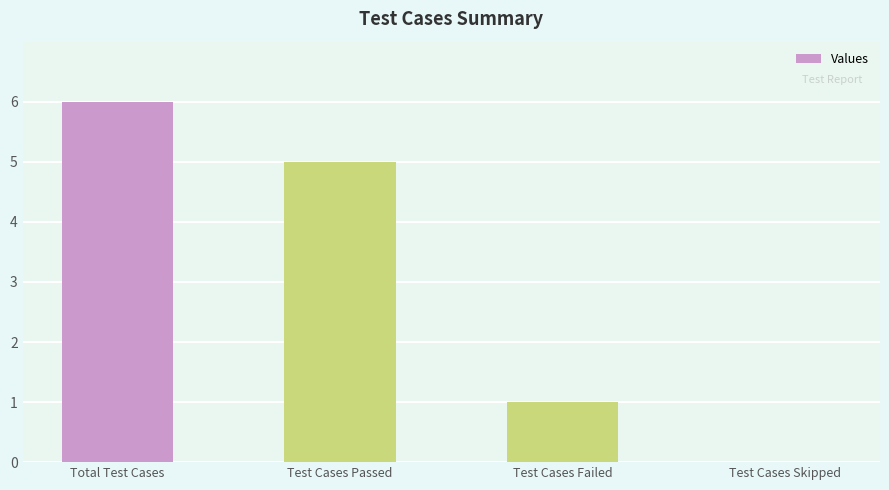

Reading left to right, list all the values displayed in this chart.

Total Test Cases=6	Test Cases Passed=5	Test Cases Failed=1	Test Cases Skipped=0